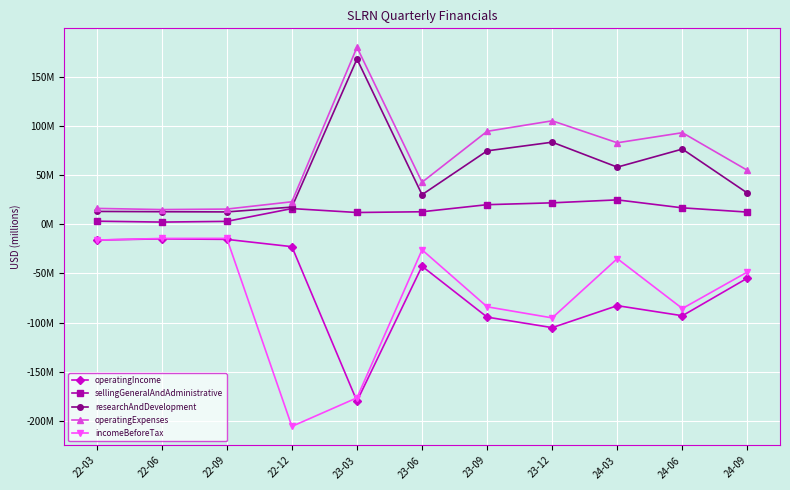

At 22-03, list the series in order from largest to smallest.

operatingExpenses, researchAndDevelopment, sellingGeneralAndAdministrative, operatingIncome, incomeBeforeTax